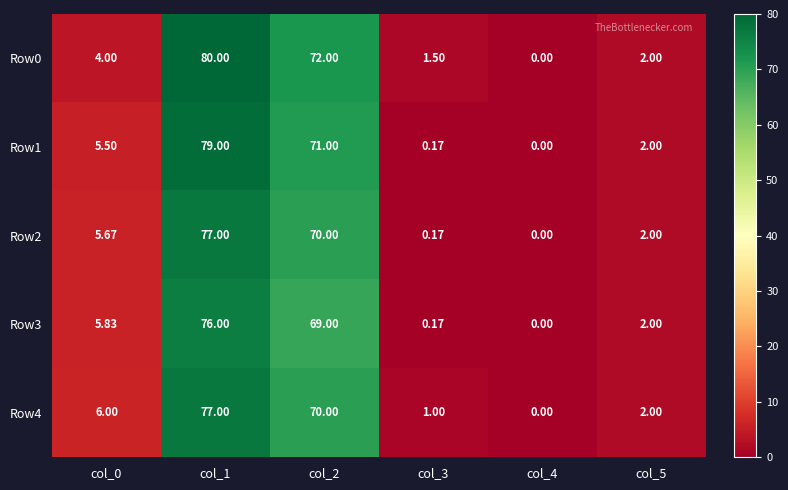

Is the value of Row1 at col_3 greater than the value of Row4 at col_3?

No